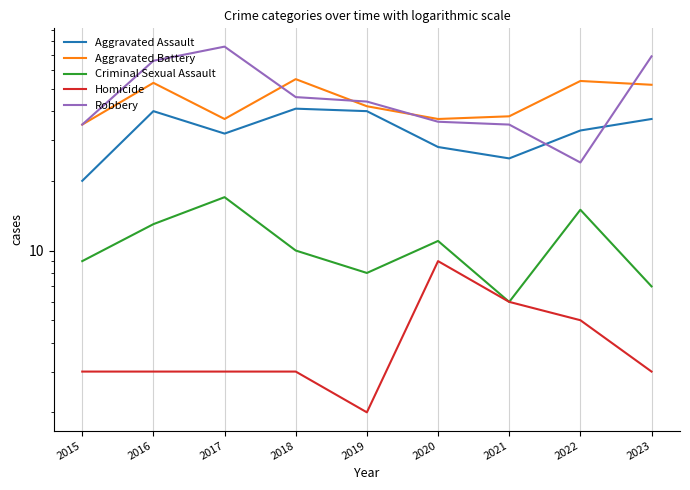

At which category is the sum across all series the highest?

2016